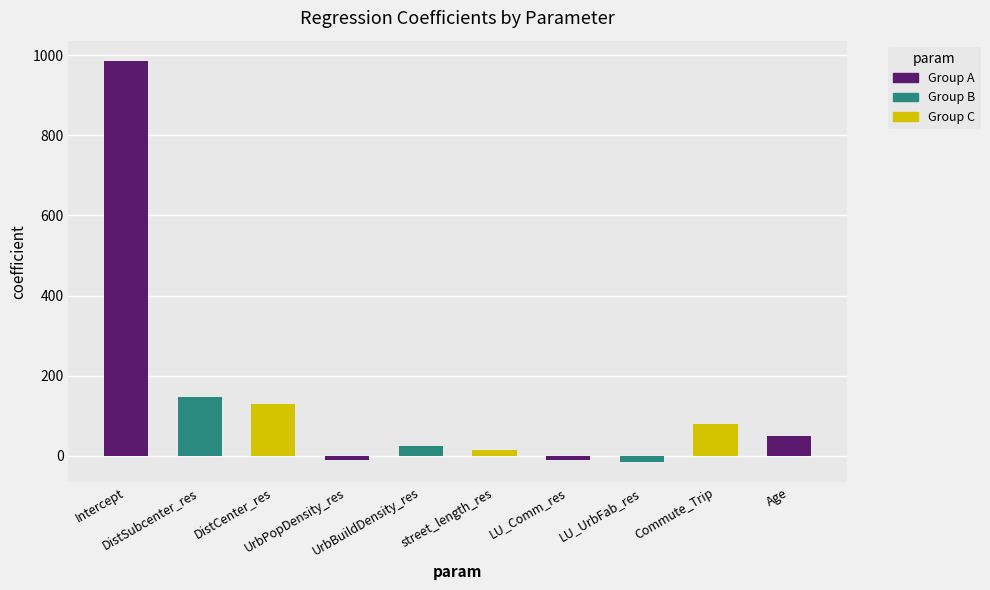

What is the average value?

139.0